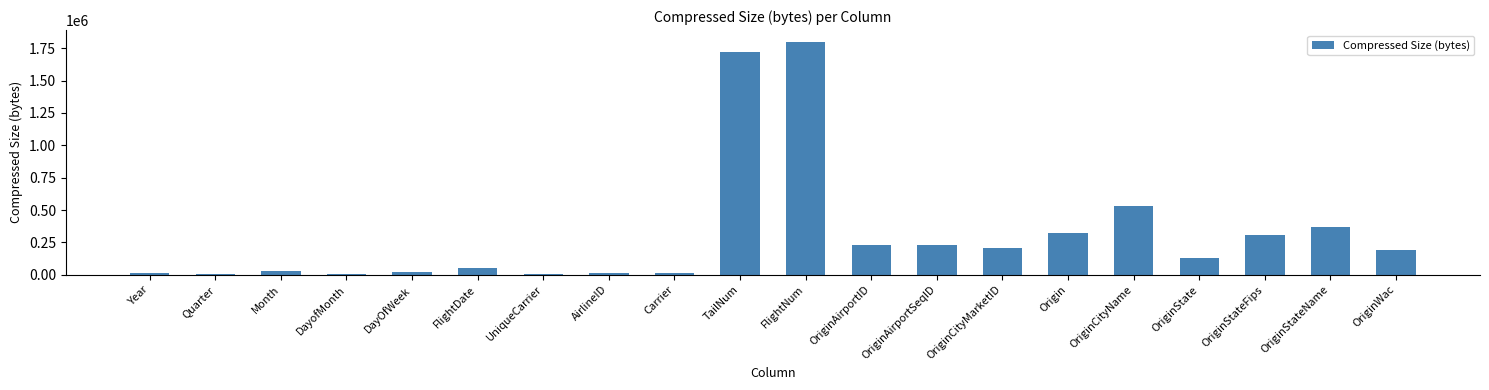

Which has a higher value, DayOfWeek or OriginState?

OriginState